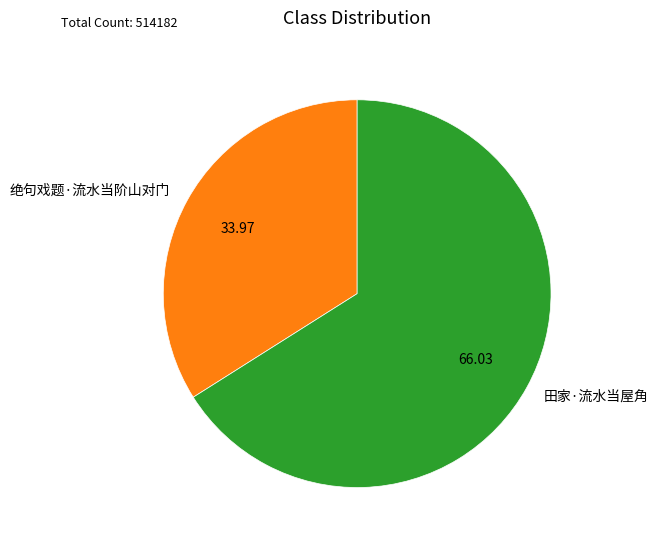

Which slice is the smallest?

绝句戏题·流水当阶山对门